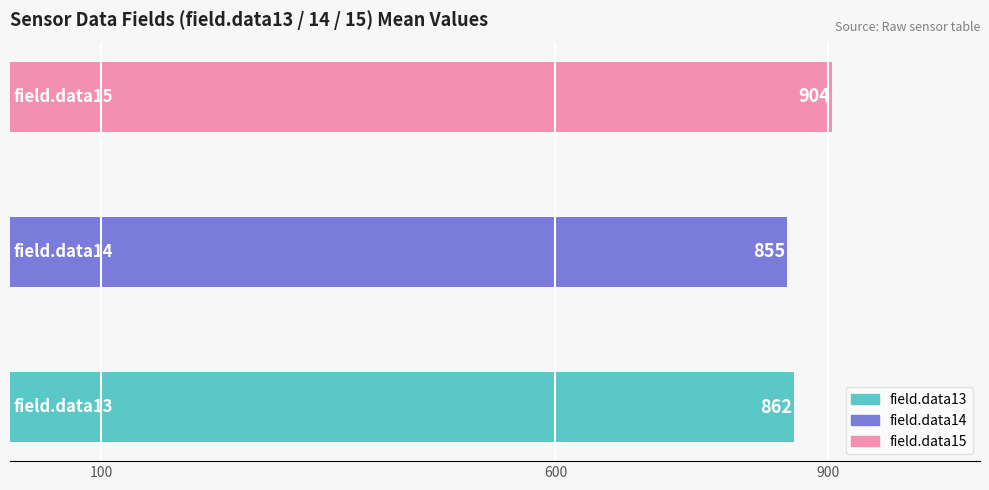

What is the minimum value shown in the chart?

855.3